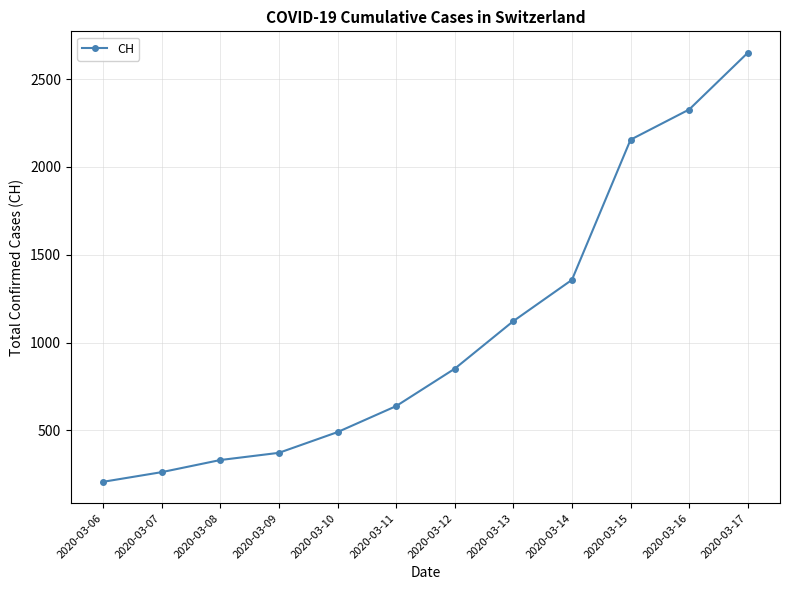

What is the change in value from 2020-03-14 to 2020-03-16?

+970